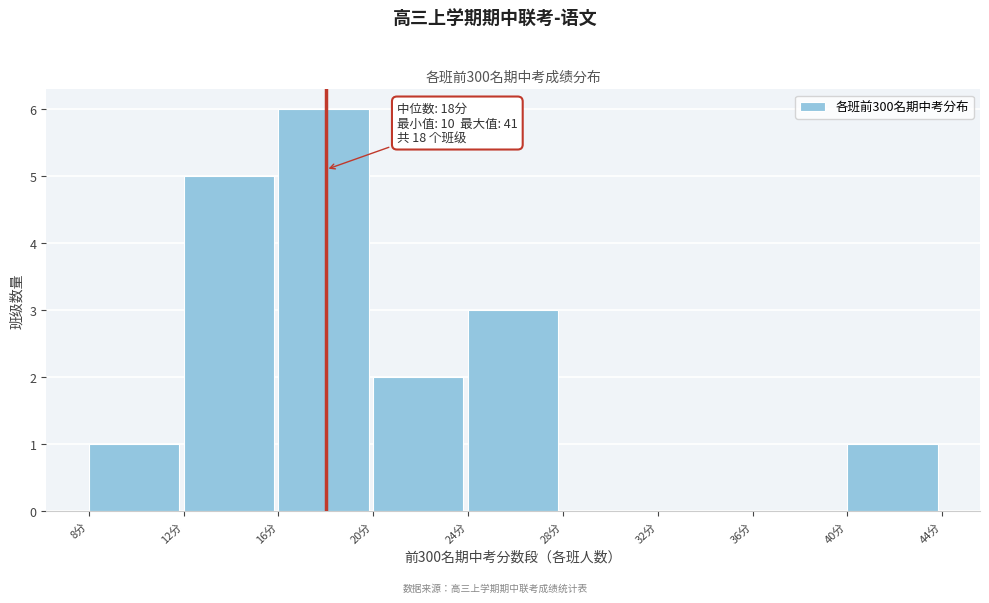

Which range on the x-axis has the tallest bar?

16 to 20